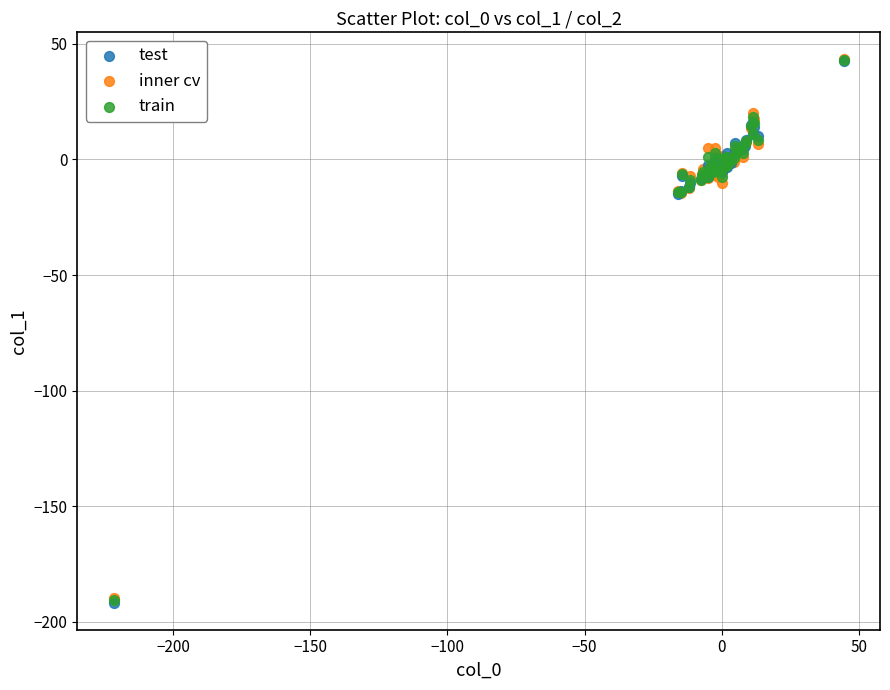

What are all the series names shown in the legend?

test, inner cv, train